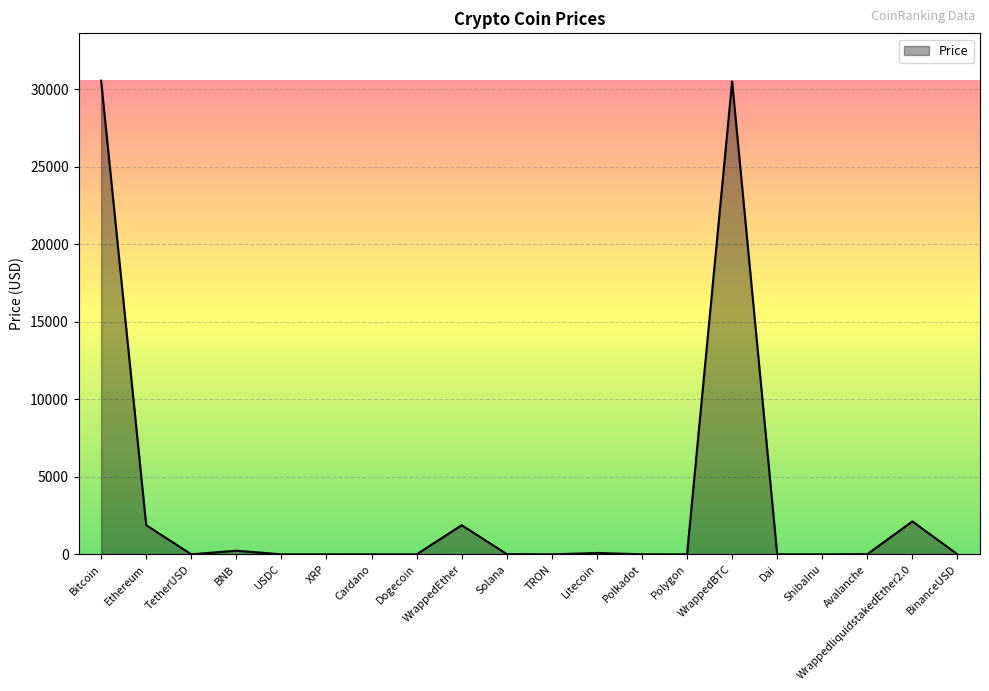

True or false: the data shows 48814.6 at WrappedBTC.

False